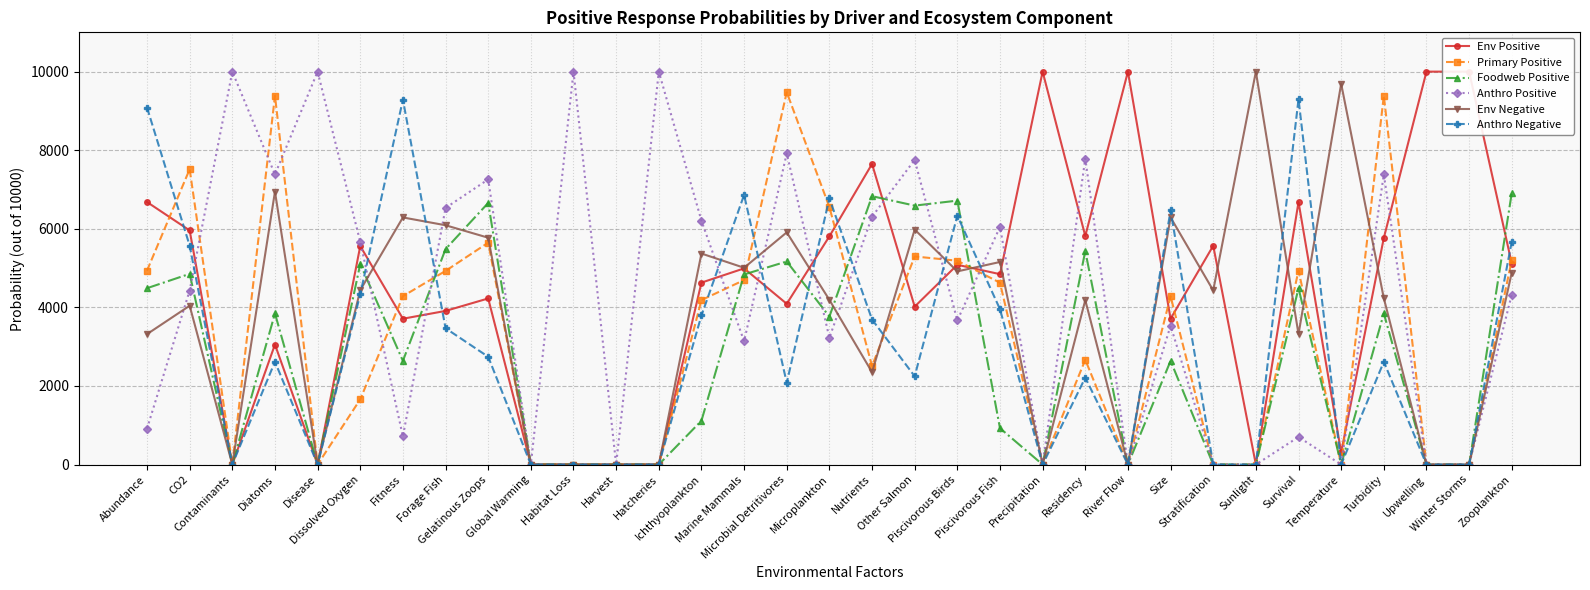

Between Other Salmon and Winter Storms, which is larger?

Winter Storms